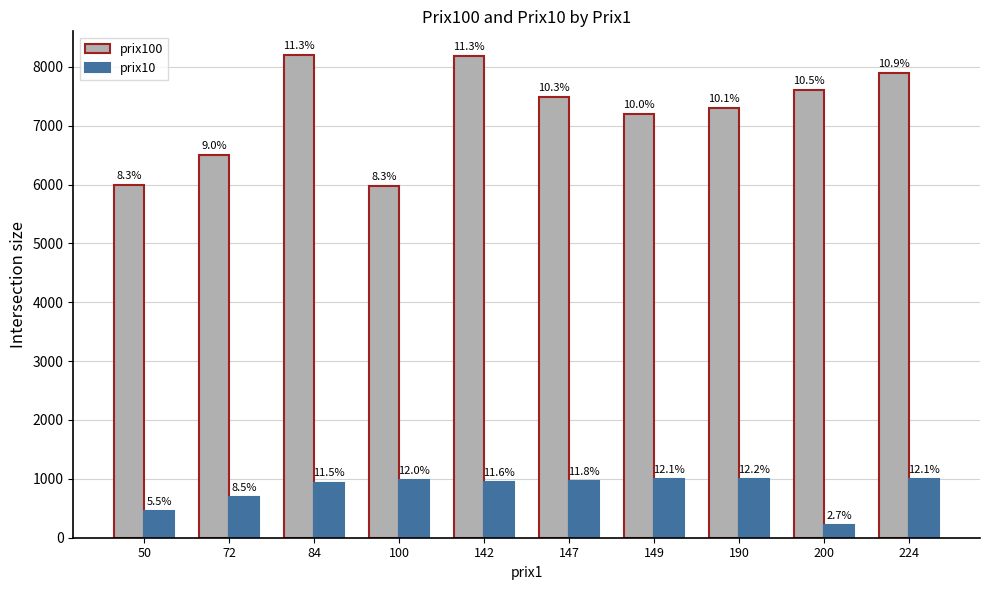

What are all the series names shown in the legend?

prix100, prix10